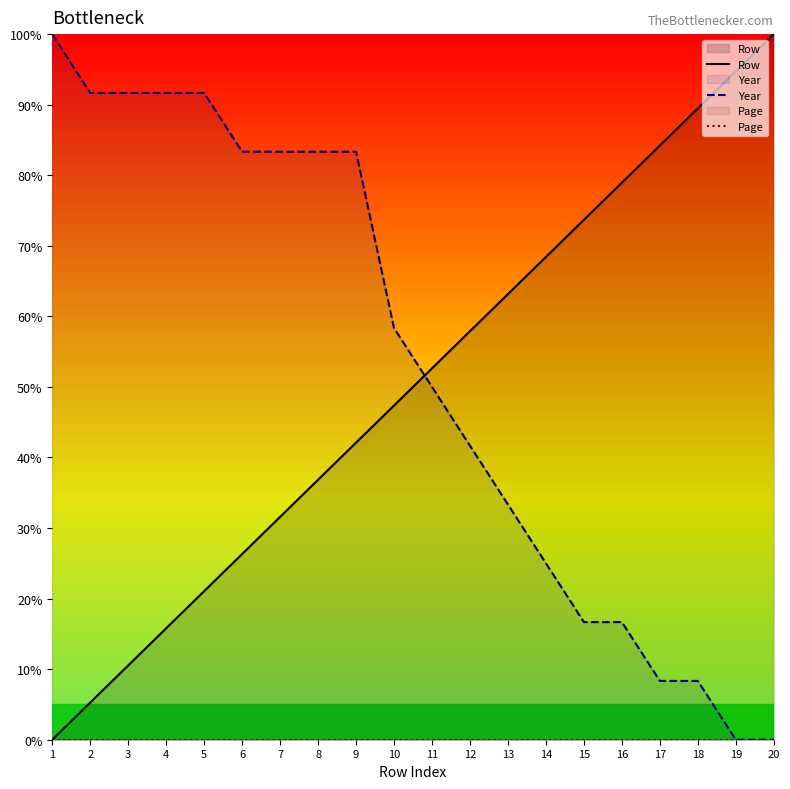

How many positive values does the Row series have?

19